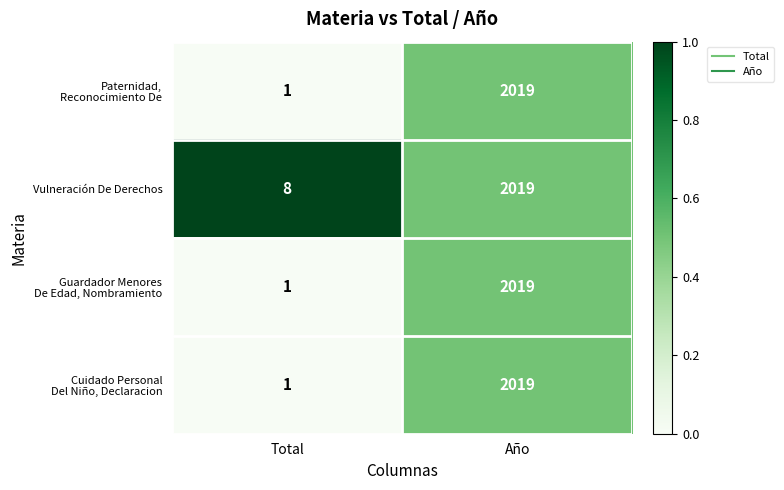

At which label does Vulneración De Derechos reach its minimum?

Total